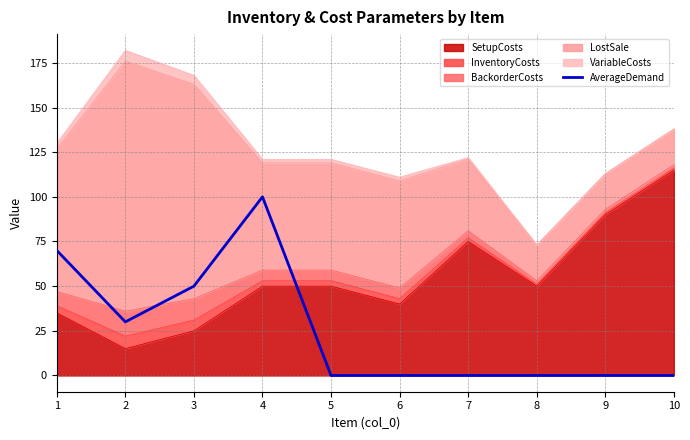

True or false: the data shows 18 at 2.

False